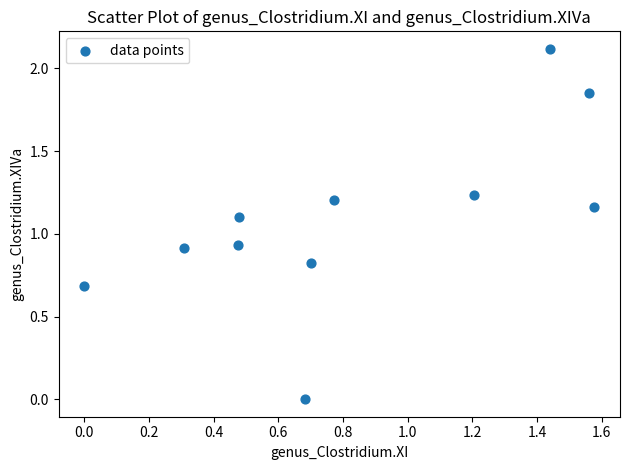

What is the average Y value?

1.1